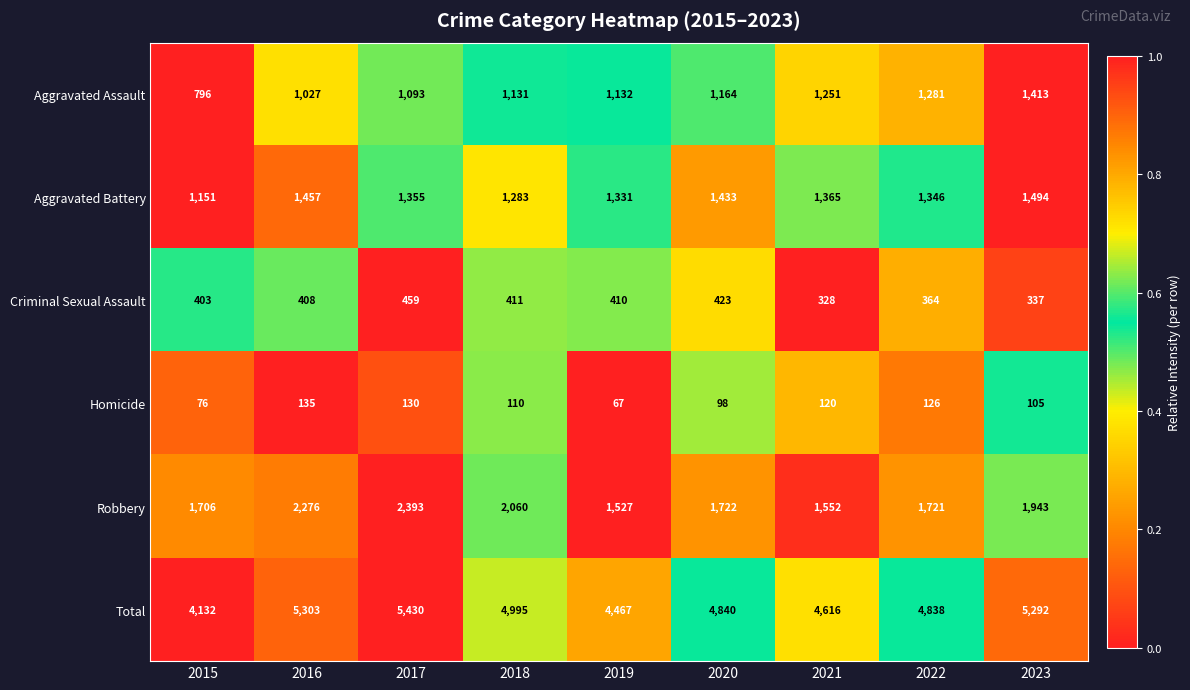

Count the number of categories in the chart.

9